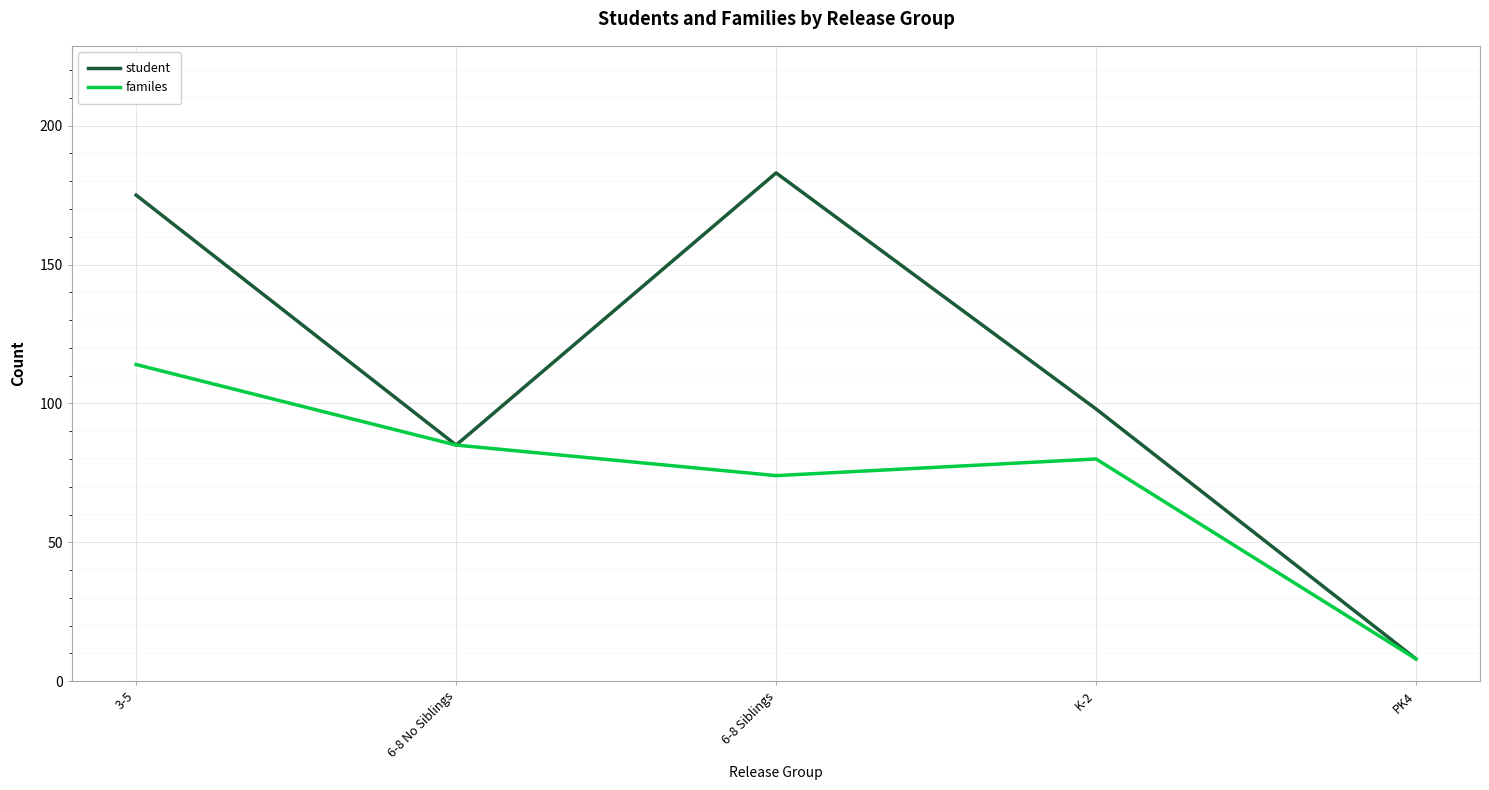

The student series shows 129 at K-2. True or false?

False